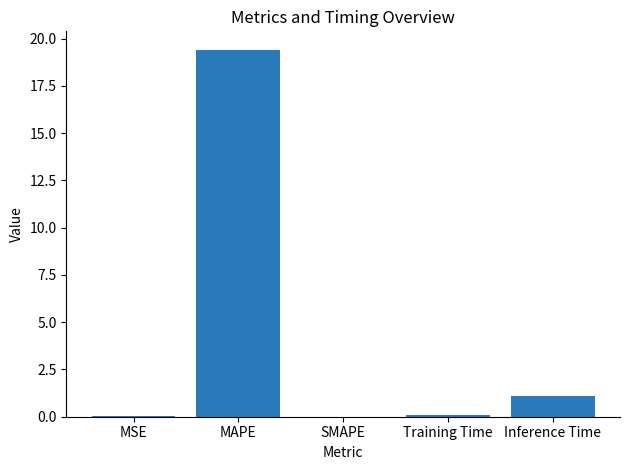

What is the sum of the values at Inference Time and MAPE?

20.5